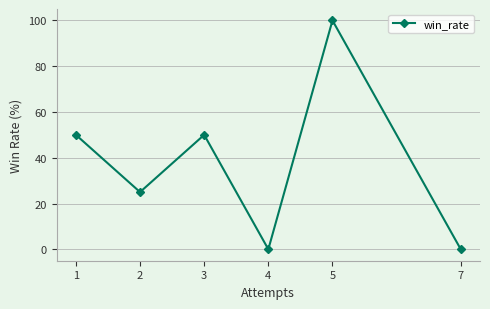

What is the sum of all values?

225